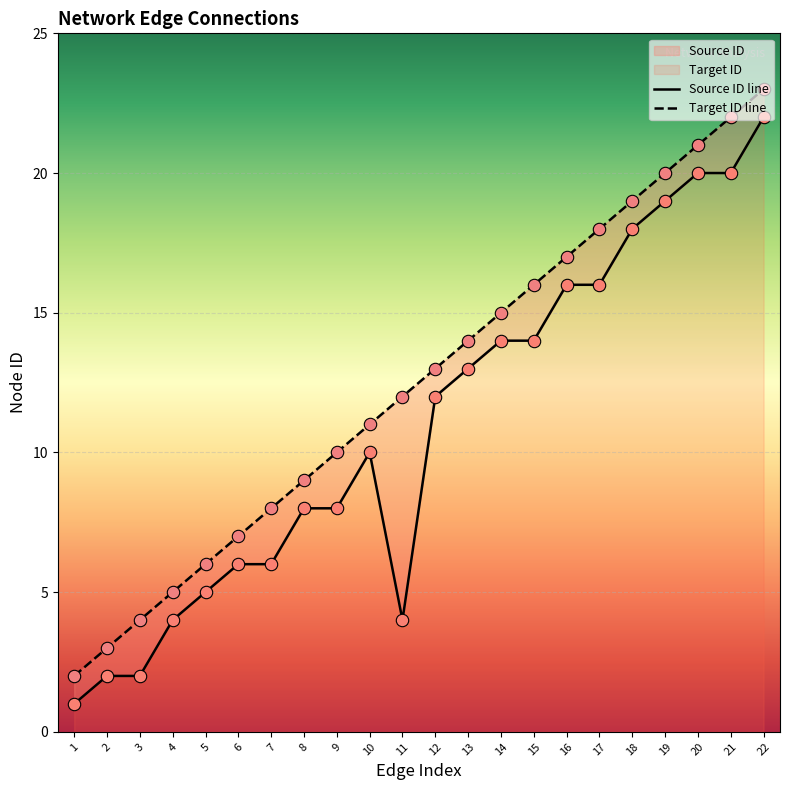

At which category is the sum across all series the highest?

22